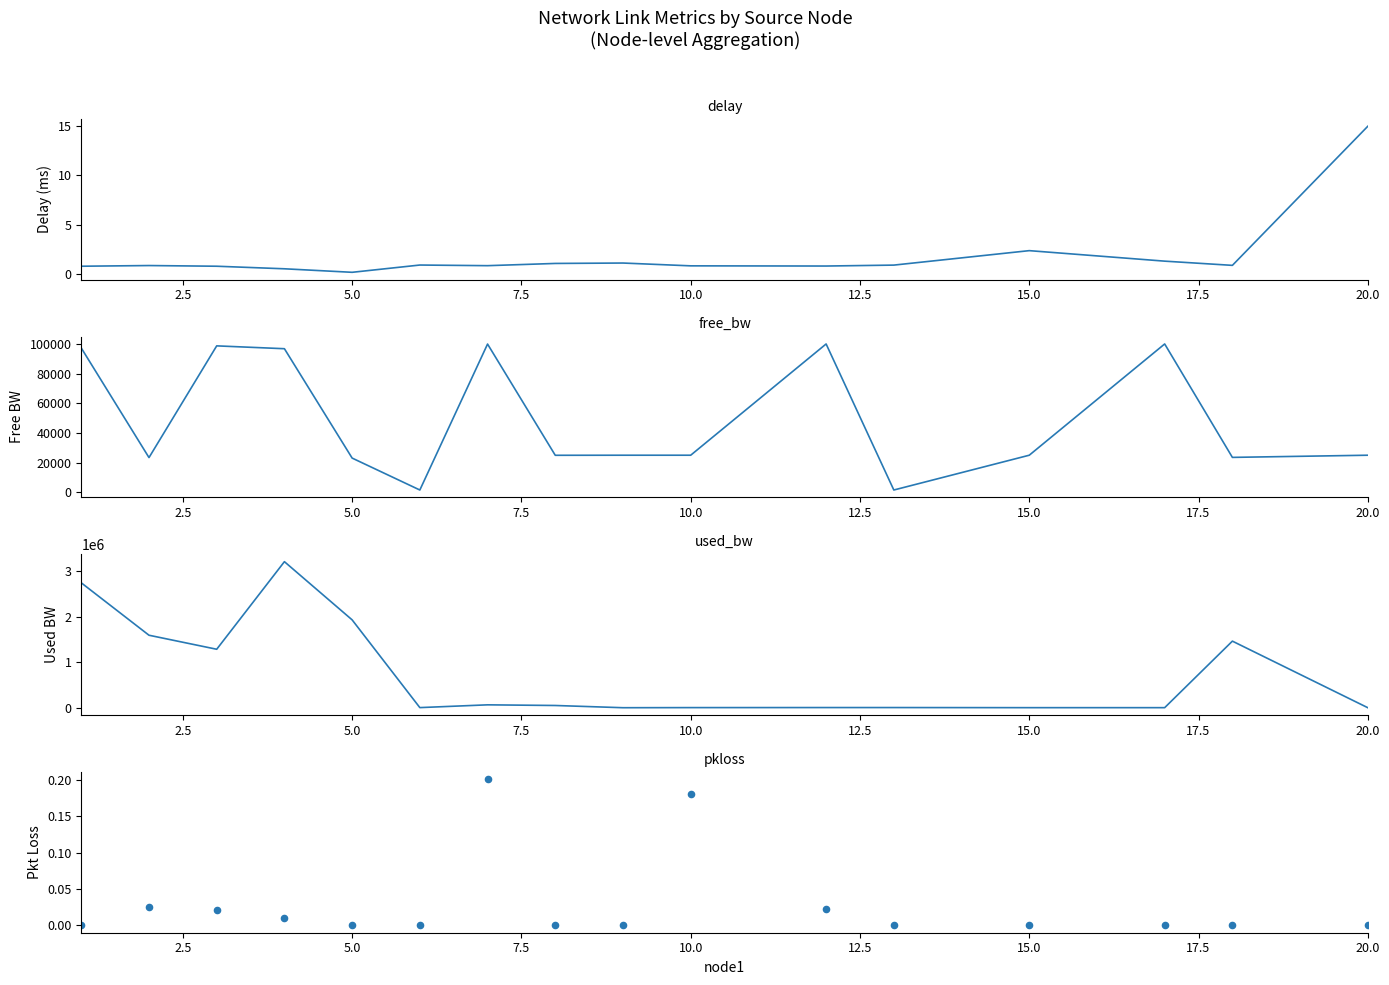

Is the value of pkloss at 2.5 greater than the value of delay at 13?

No